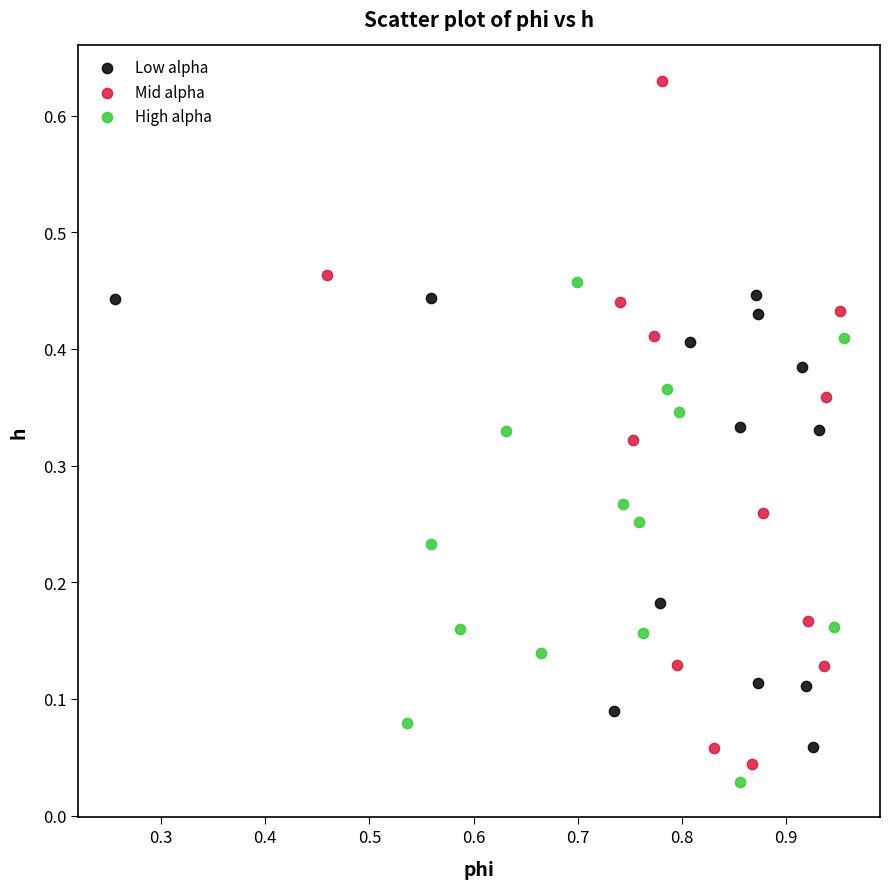

Which series has the widest spread of Y values?

Mid alpha